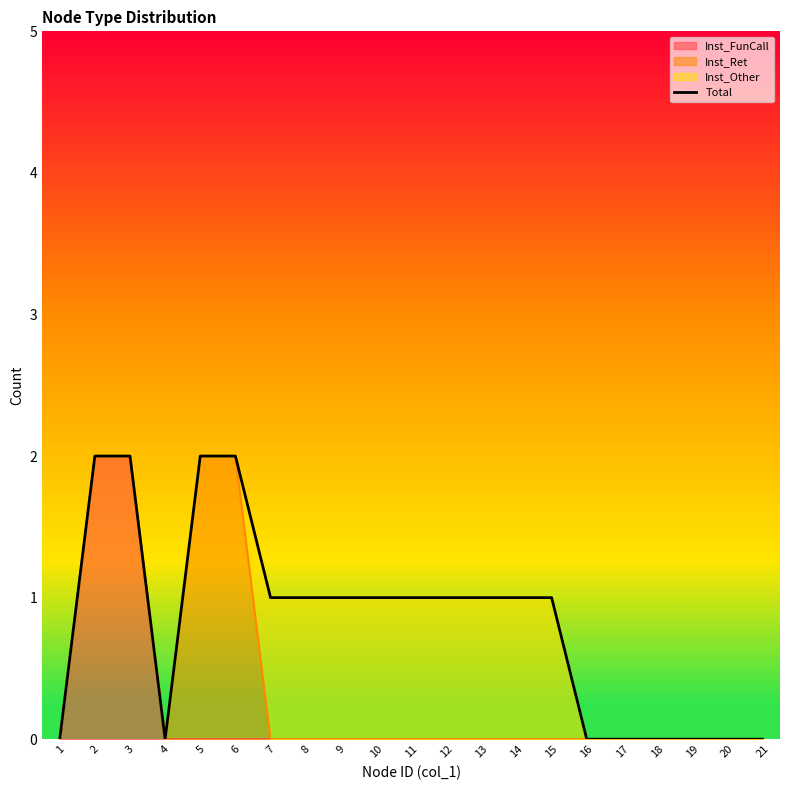

True or false: the data has more than 1 interior local peaks.

False